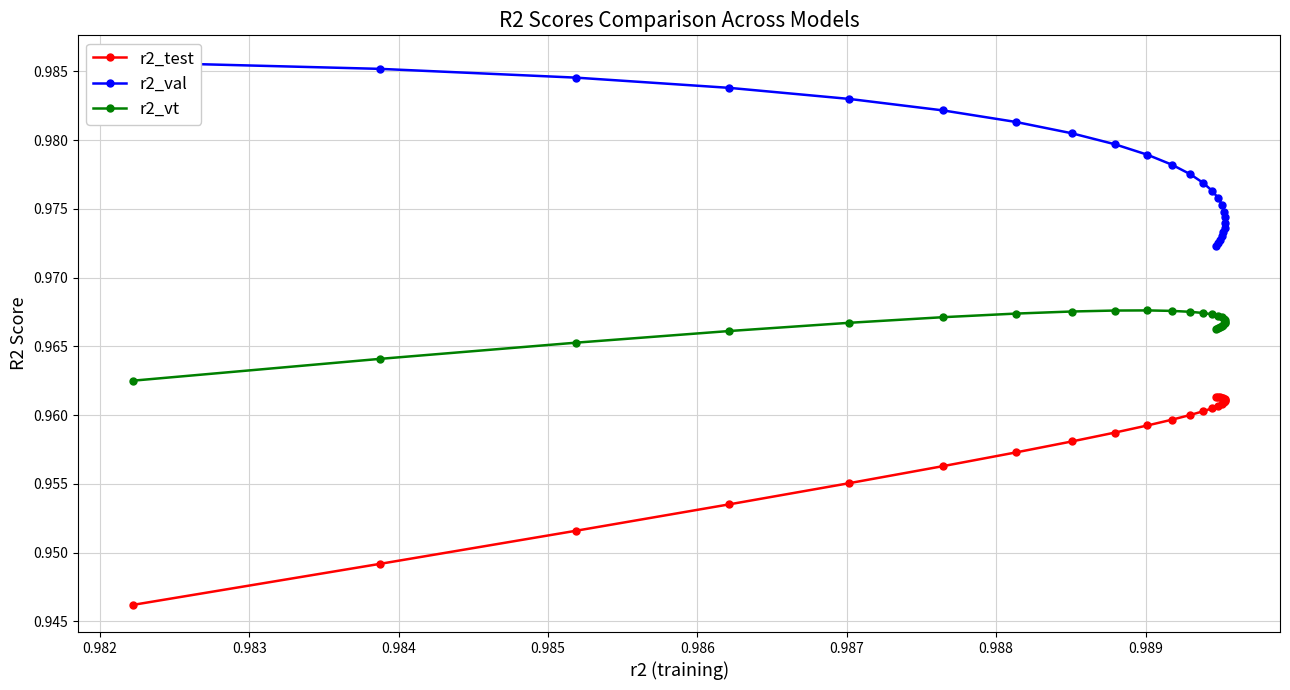

How many r2_vt values are between 0 and 1?

25